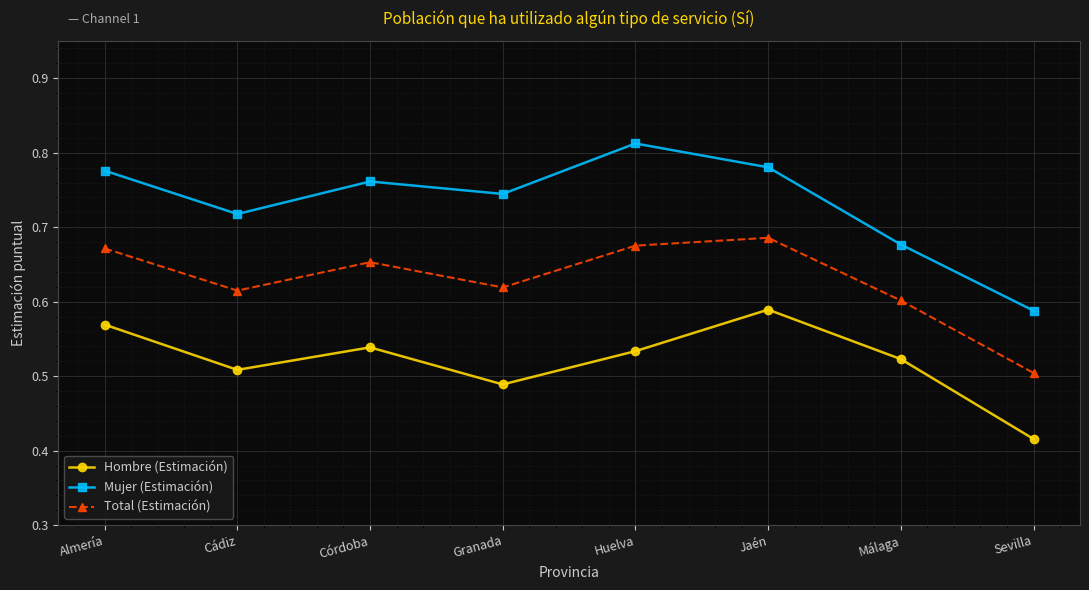

Which series changed the most between Almería and Granada?

Hombre (Estimación)